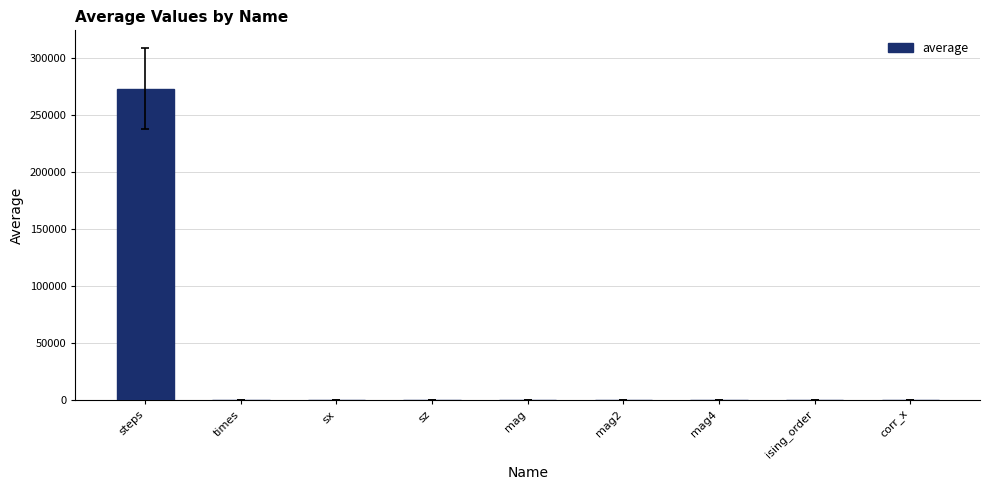

True or false: the data shows 0.0 at ising_order.

True